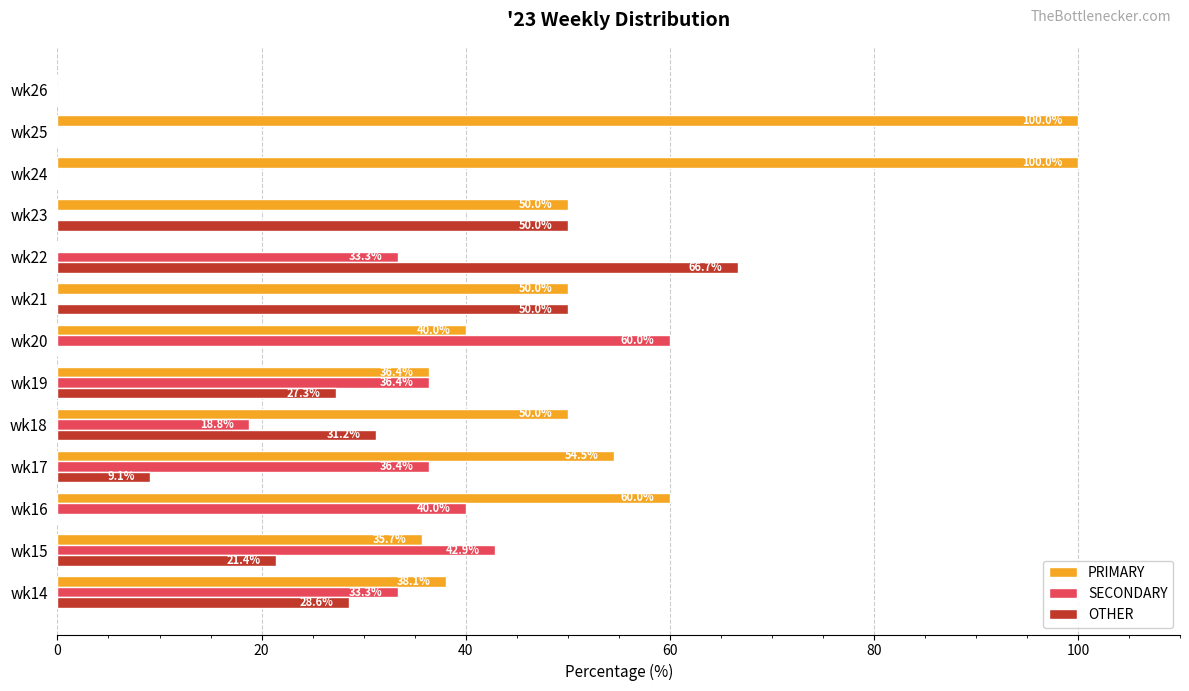

What is the sum of the PRIMARY values at wk20 and wk17?

94.5